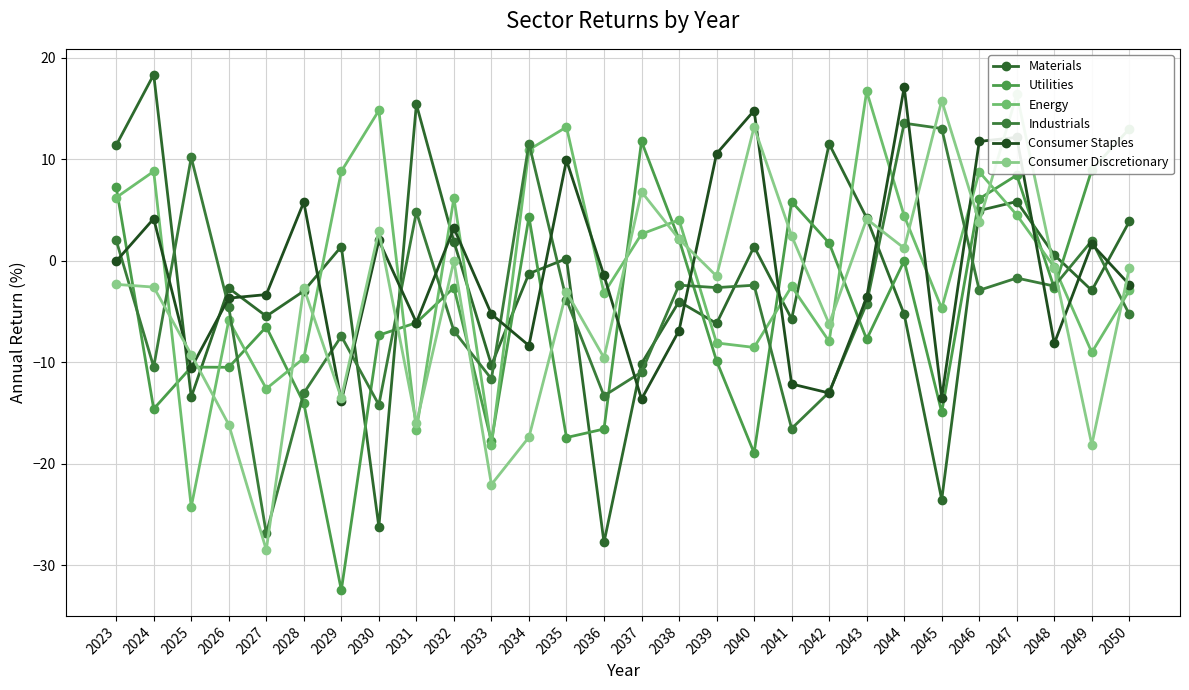

Rank the series at 2044 from lowest to highest value.

Materials, Utilities, Consumer Discretionary, Energy, Industrials, Consumer Staples